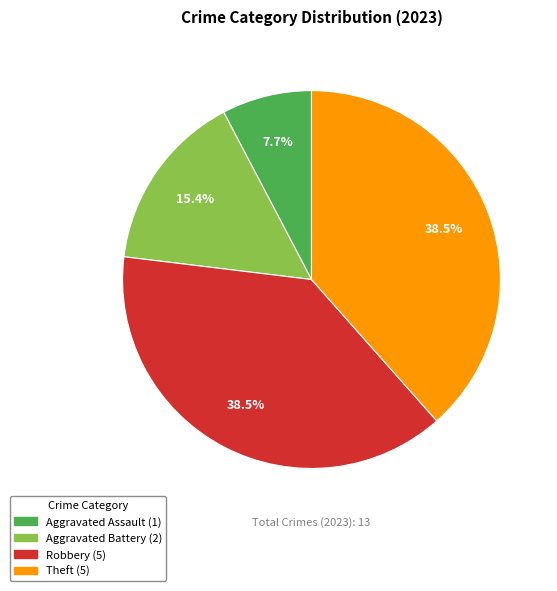

Does any single category account for the majority?

No